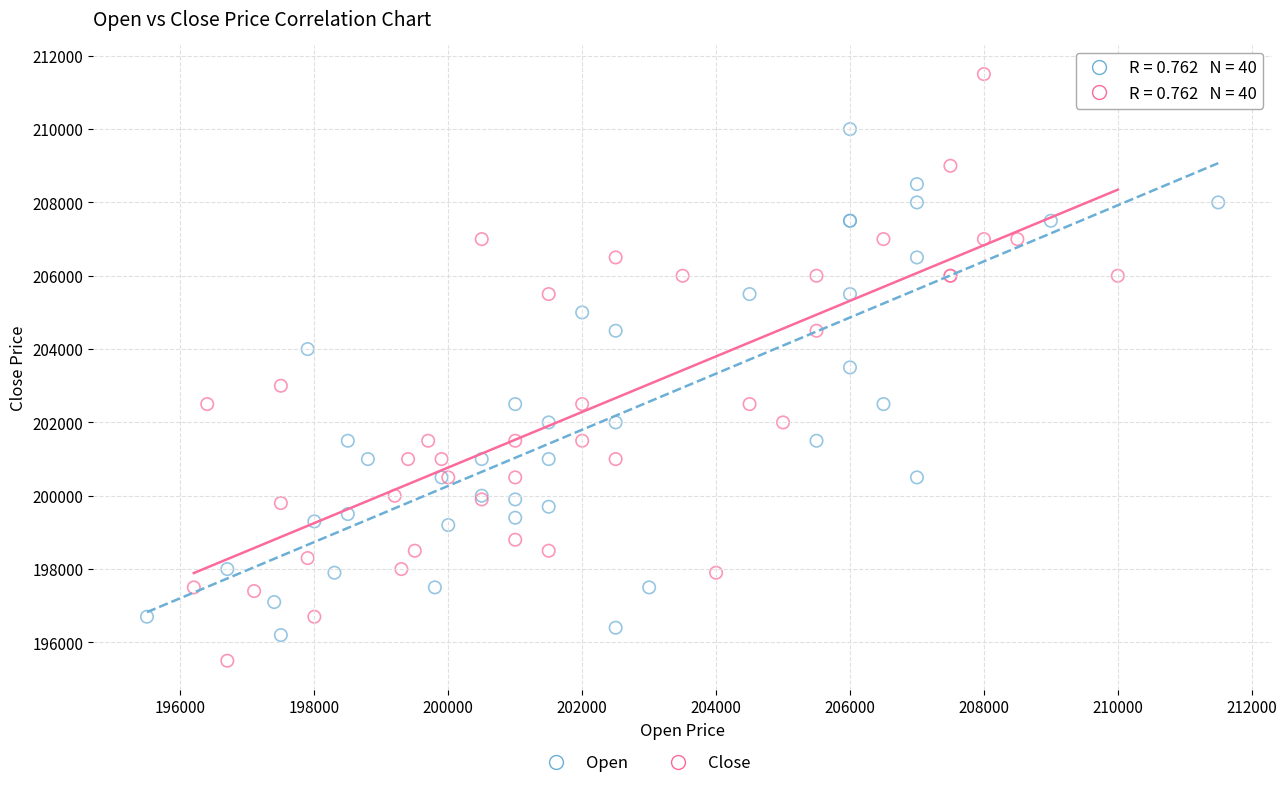

Which series contains the highest Y value?

Close